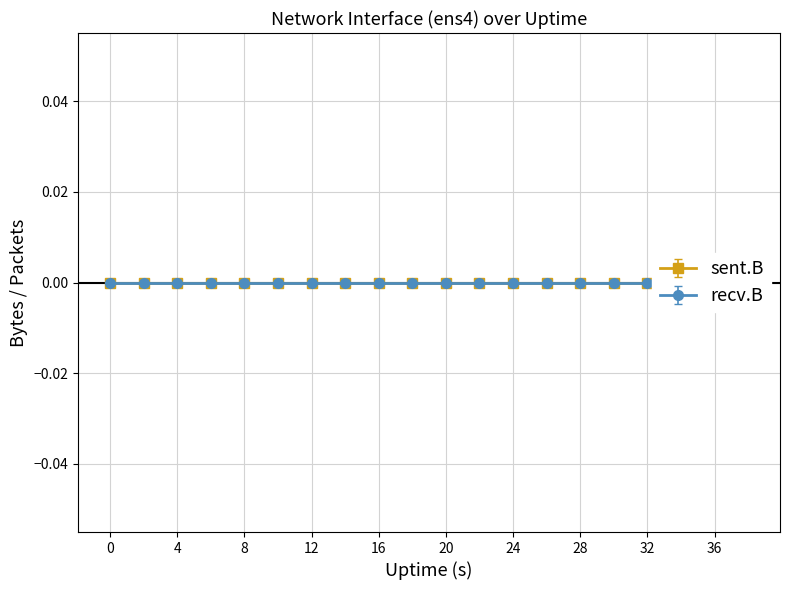

True or false: sent.B and recv.B intersect in this chart.

False